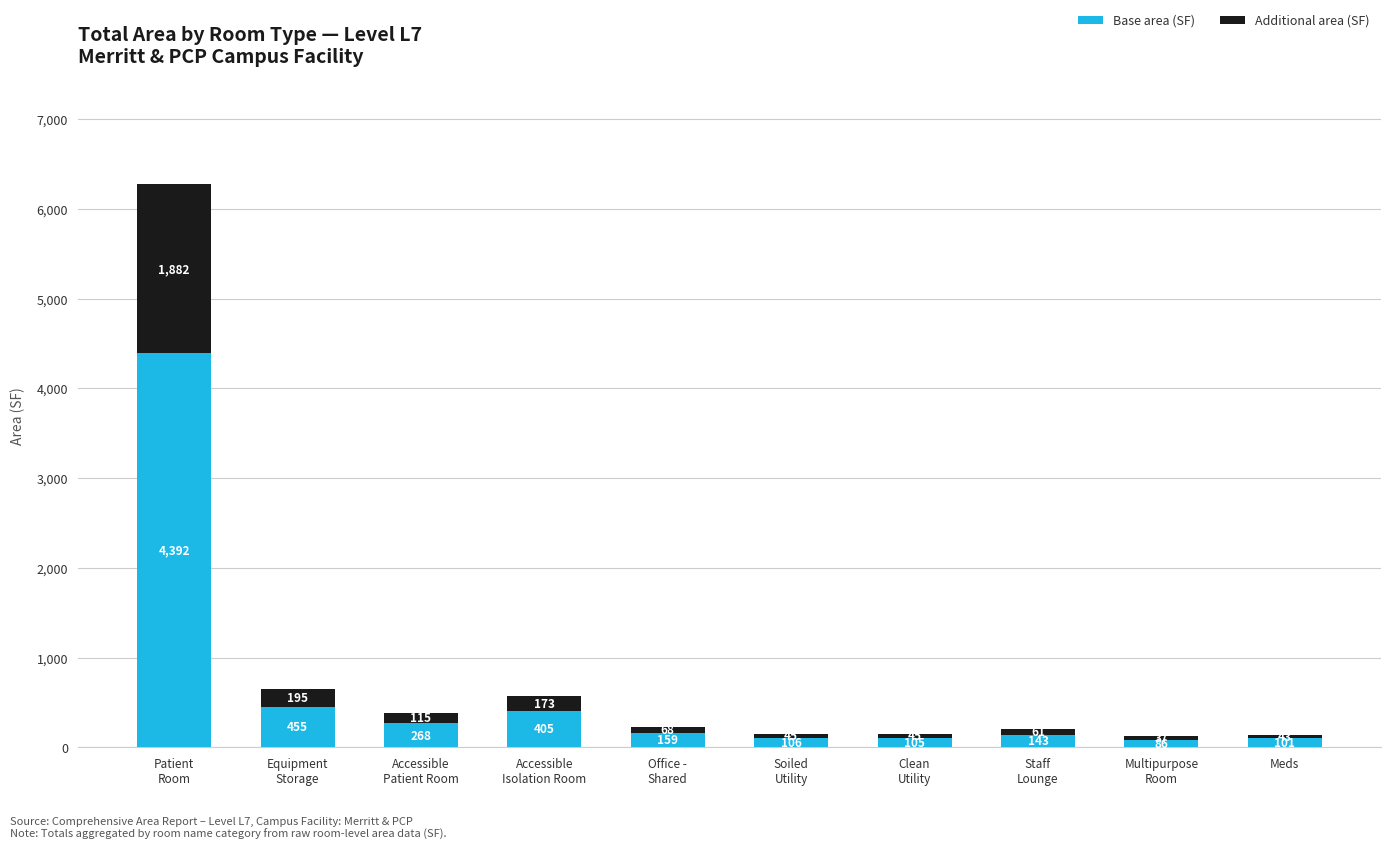

What is the value of the Base area (SF) bar at the 6th from the left?

106.1